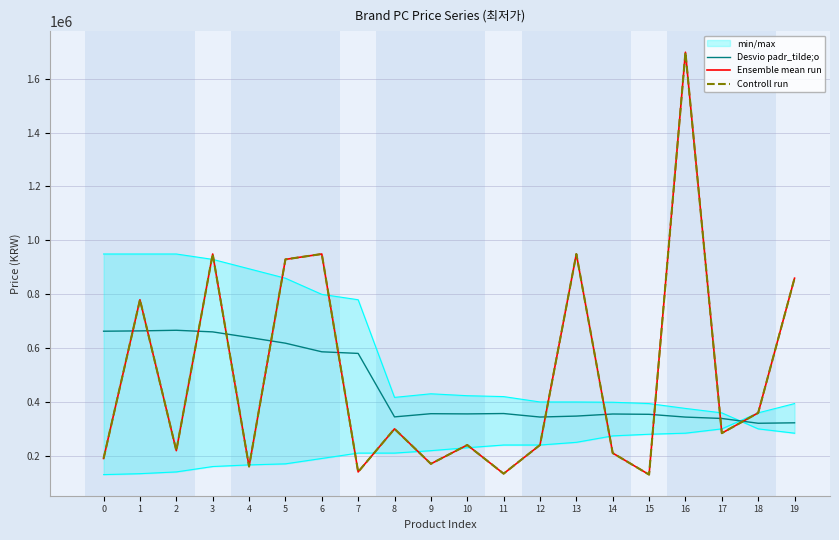

How many interior local valleys does the Ensemble mean run series have?

7